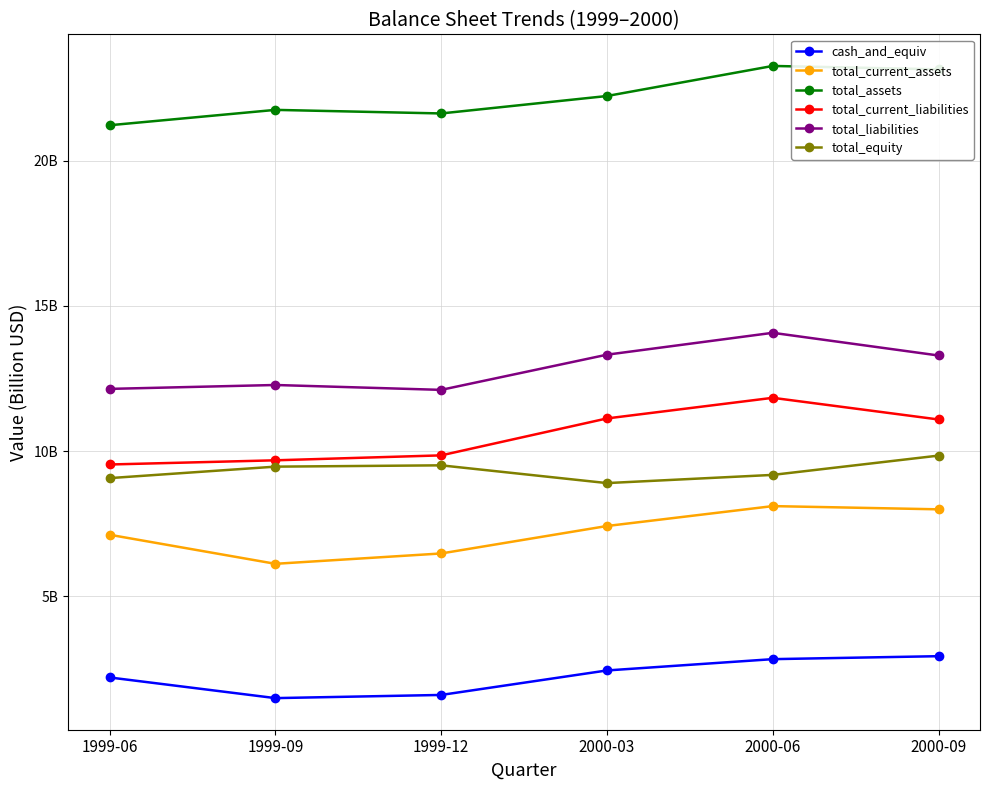

Is the value of total_assets at 2000-09 greater than the value of total_equity at 1999-12?

Yes